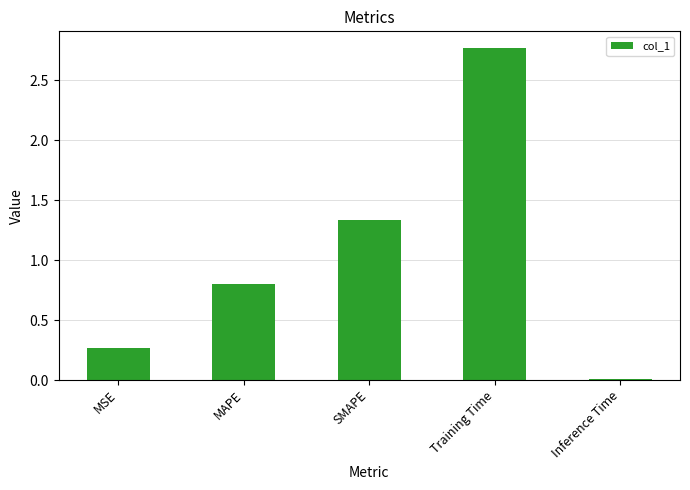

Which category has the highest value across all series?

Training Time